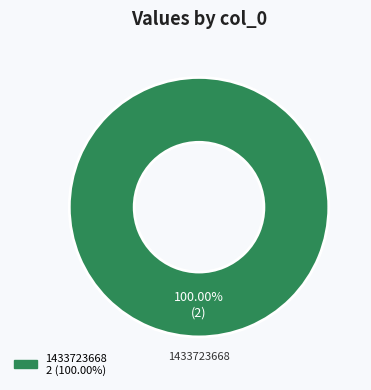

Is there any slice that represents more than half of the pie?

Yes